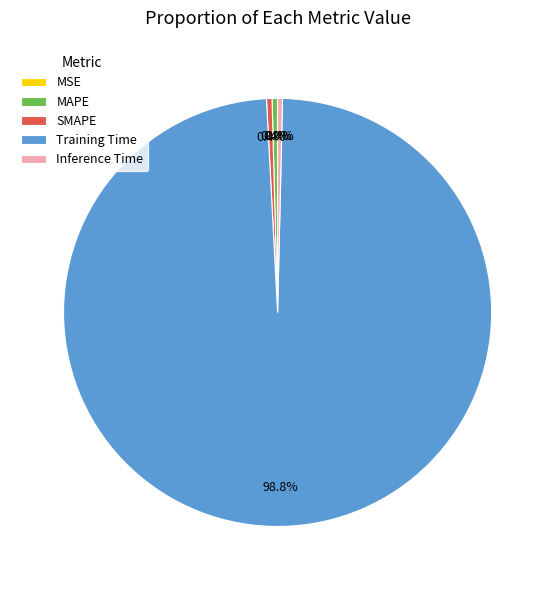

Does SMAPE represent more than half of the total?

No